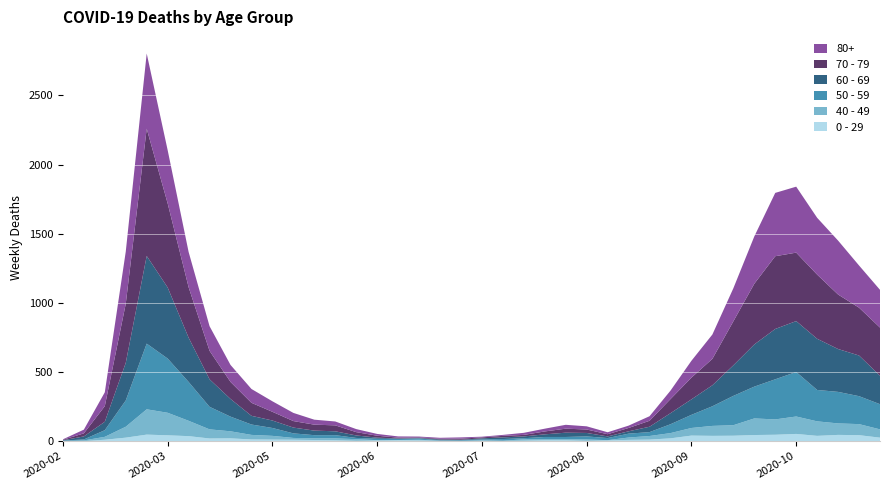

Reading right to left, transcribe all the data shown in this chart.

80+: 273	305	390	411	477	458	342	239	176	122	61	33	17	14	23	28	20	15	7	5	9	7	6	9	13	22	28	36	59	76	100	123	178	255	385	544	377	100	27	3
70 - 79: 348	346	394	464	495	526	439	318	191	157	102	43	24	16	25	29	21	11	11	7	8	5	5	6	14	24	43	43	47	63	94	123	206	365	608	920	427	113	22	4
60 - 69: 206	294	310	370	368	364	305	221	152	112	80	39	17	12	25	31	19	13	12	8	3	6	3	3	8	18	28	33	42	54	63	128	199	320	514	634	272	61	22	2
50 - 59: 182	202	228	227	322	290	230	212	142	95	64	28	28	15	22	16	16	8	12	6	5	3	9	8	10	9	23	23	33	57	75	106	163	281	392	475	190	48	7	3
40 - 49: 60	80	83	105	126	111	120	76	72	55	38	26	17	2	10	8	8	10	2	4	1	1	5	2	3	12	14	12	13	27	33	51	66	111	163	183	79	21	5	0
0 - 29: 25	43	45	38	52	46	44	39	38	40	20	11	9	5	2	6	6	3	1	2	1	2	5	6	4	2	6	8	10	11	12	20	19	36	42	47	25	10	0	1